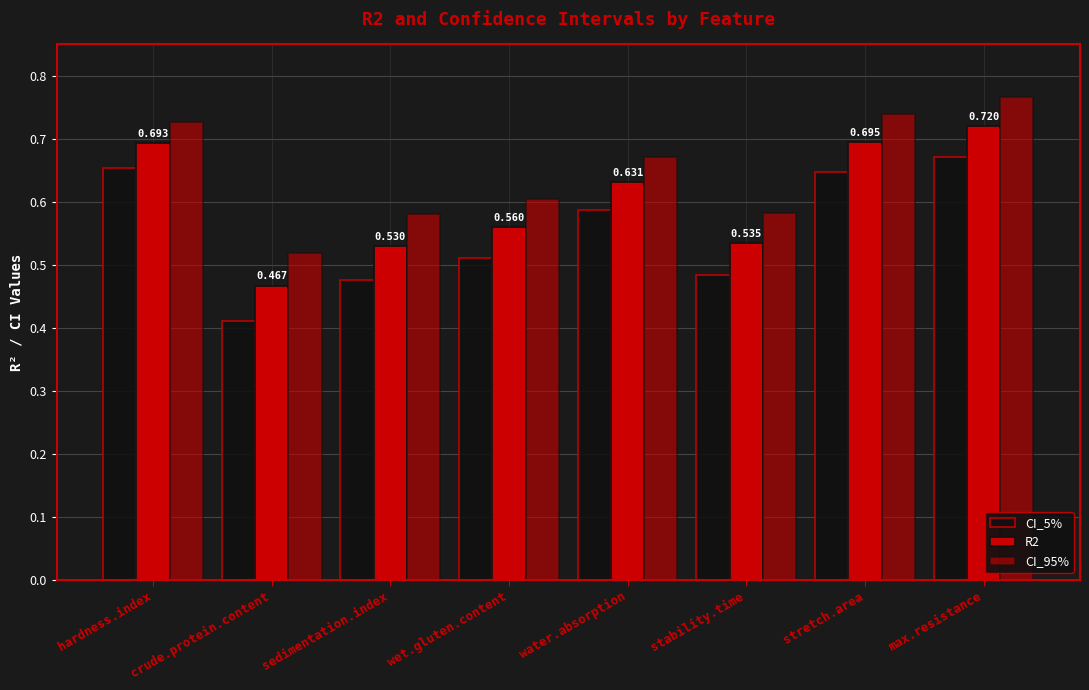

Count the number of data series in this chart.

3